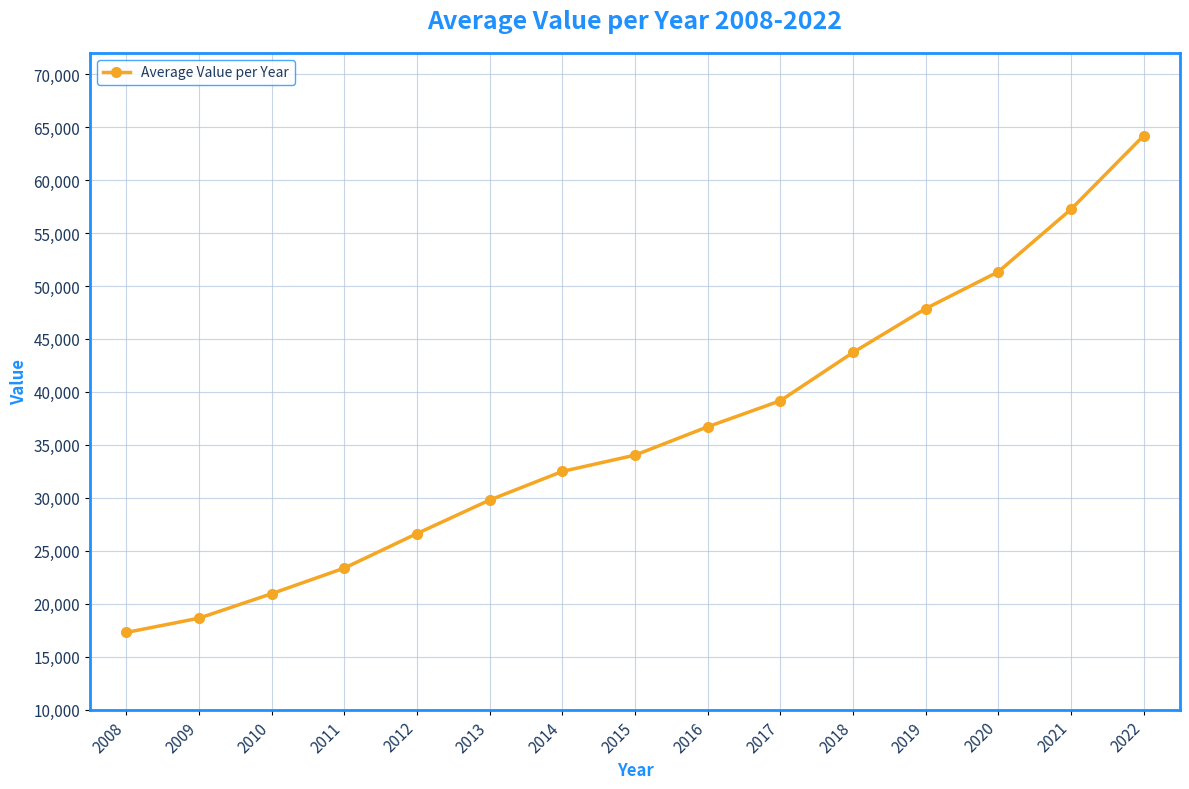

List the labels in order of value, smallest first.

2008, 2009, 2010, 2011, 2012, 2013, 2014, 2015, 2016, 2017, 2018, 2019, 2020, 2021, 2022